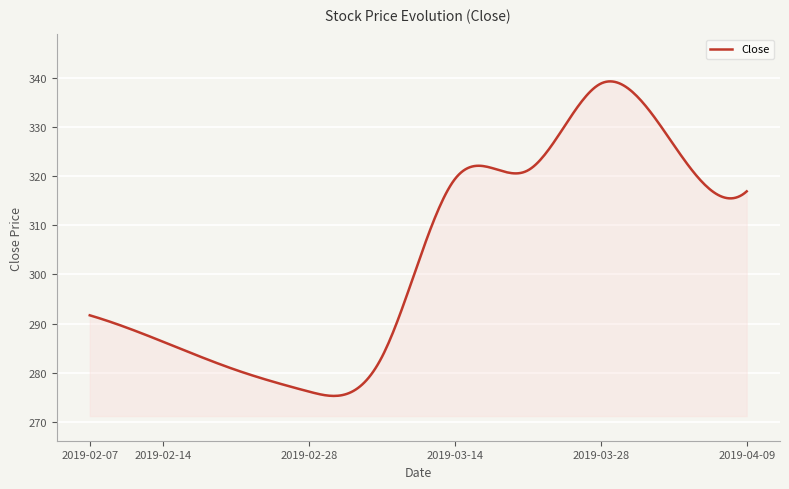

What is the maximum value shown in the chart?

339.3